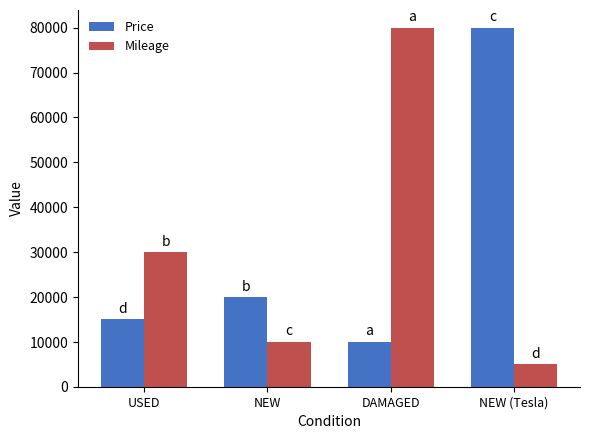

Reading left to right, list all the values displayed in this chart.

Price: USED=15000	NEW=20000	DAMAGED=10000	NEW (Tesla)=80000
Mileage: USED=30000	NEW=10000	DAMAGED=80000	NEW (Tesla)=5000